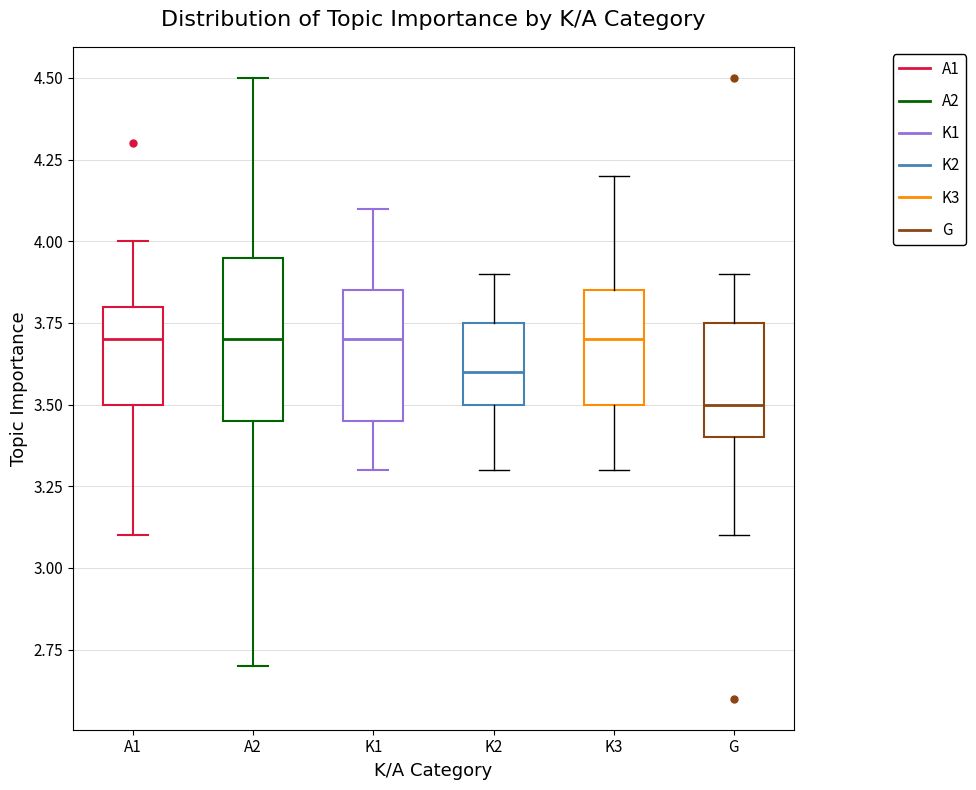

Reading left to right, transcribe this box plot: for each box, give where its median line is, the range the box spans, and where its two whiskers end, as read against the y-axis. The values are not printed on the chart, so give them approximately, as read against the axis.

A1: median 3.70, box 3.50 to 3.80, whiskers 3.10 to 4.00
A2: median 3.70, box 3.45 to 3.95, whiskers 2.70 to 4.50
K1: median 3.70, box 3.45 to 3.85, whiskers 3.30 to 4.10
K2: median 3.60, box 3.50 to 3.75, whiskers 3.30 to 3.90
K3: median 3.70, box 3.50 to 3.85, whiskers 3.30 to 4.20
G: median 3.50, box 3.40 to 3.75, whiskers 3.10 to 3.90